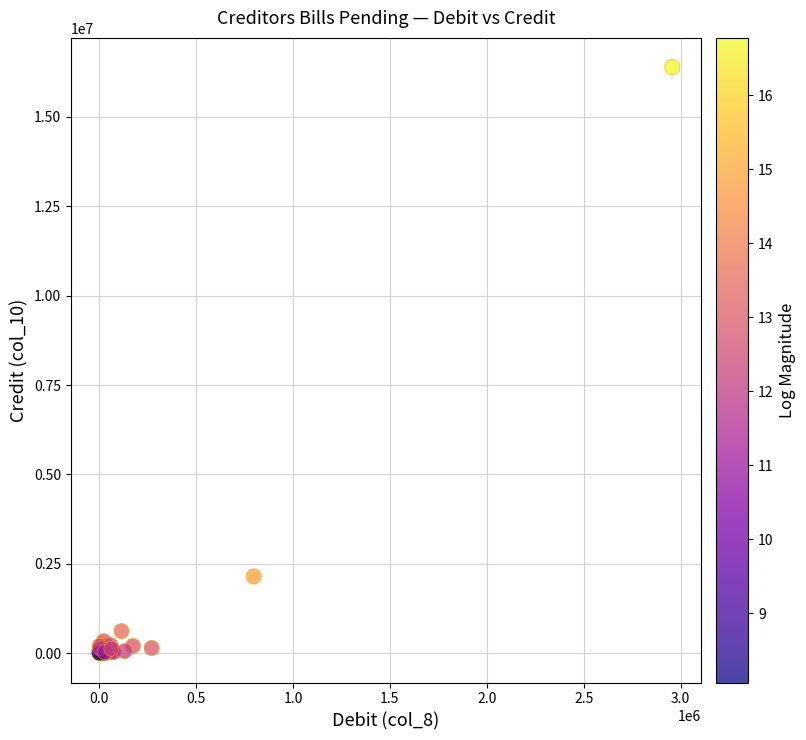

What Y value in the scatter plot is closest to 8196550?

2147479.0